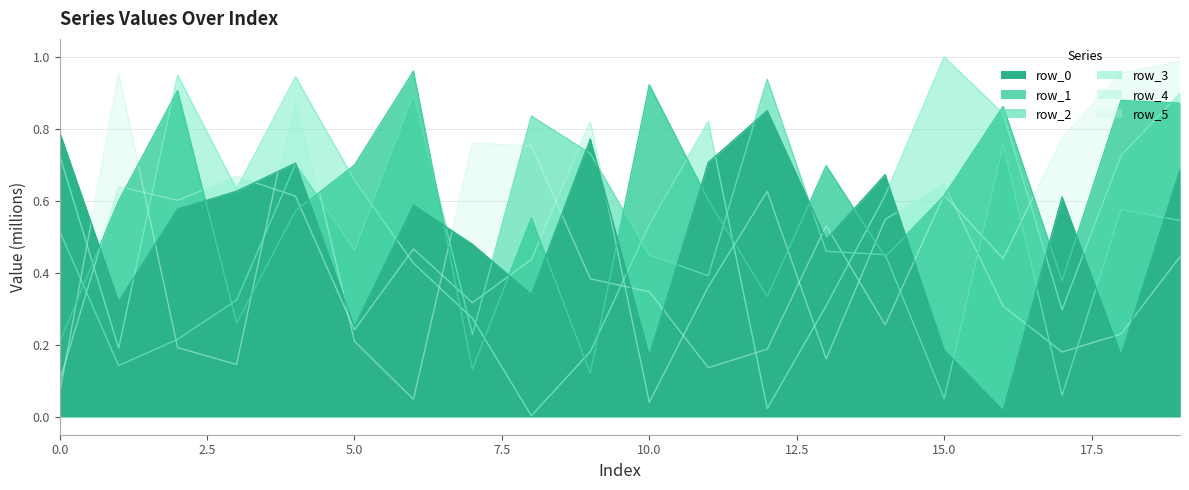

Reading left to right, transcribe all the data shown in this chart.

row_0: 0.8	0.3	0.6	0.6	0.7	0.2	0.6	0.5	0.3	0.8	0.2	0.7	0.9	0.5	0.7	0.2	0.0	0.6	0.2	0.7
row_1: 0.2	0.6	0.9	0.3	0.6	0.7	1.0	0.1	0.6	0.1	0.9	0.6	0.3	0.7	0.4	0.6	0.9	0.4	0.9	0.9
row_2: 0.5	0.1	0.2	0.3	0.7	0.5	0.9	0.2	0.8	0.7	0.4	0.4	0.9	0.5	0.5	0.1	0.8	0.1	0.6	0.5
row_3: 0.7	0.2	0.9	0.6	0.9	0.7	0.4	0.3	0.0	0.2	0.5	0.8	0.0	0.3	0.6	1.0	0.8	0.3	0.7	0.9
row_4: 0.1	0.6	0.6	0.7	0.6	0.2	0.5	0.3	0.4	0.8	0.0	0.4	0.6	0.2	0.5	0.6	0.3	0.2	0.2	0.4
row_5: 0.1	1.0	0.2	0.1	0.9	0.2	0.0	0.8	0.8	0.4	0.3	0.1	0.2	0.5	0.3	0.6	0.4	0.8	1.0	1.0